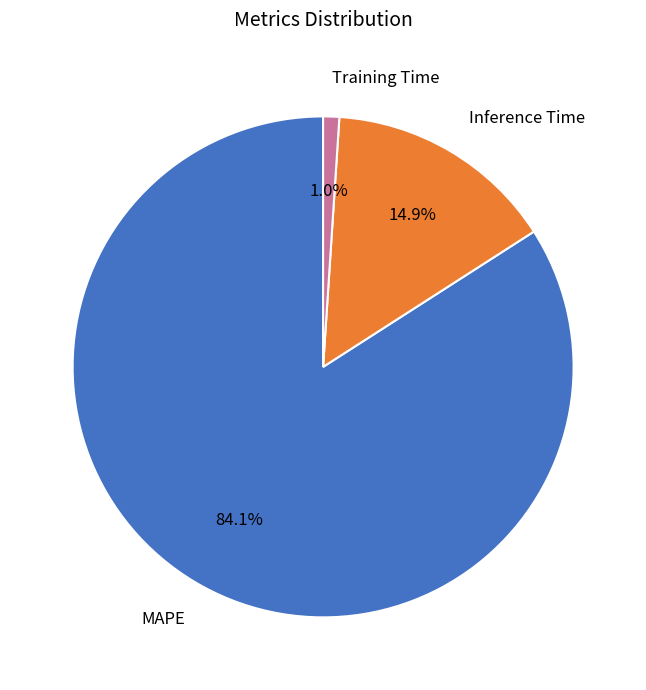

Rank the categories by value from lowest to highest.

Training Time, Inference Time, MAPE